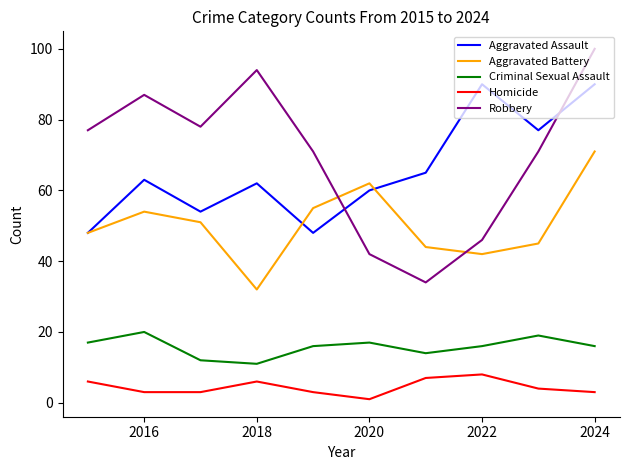

True or false: Robbery and Homicide cross at least once.

False